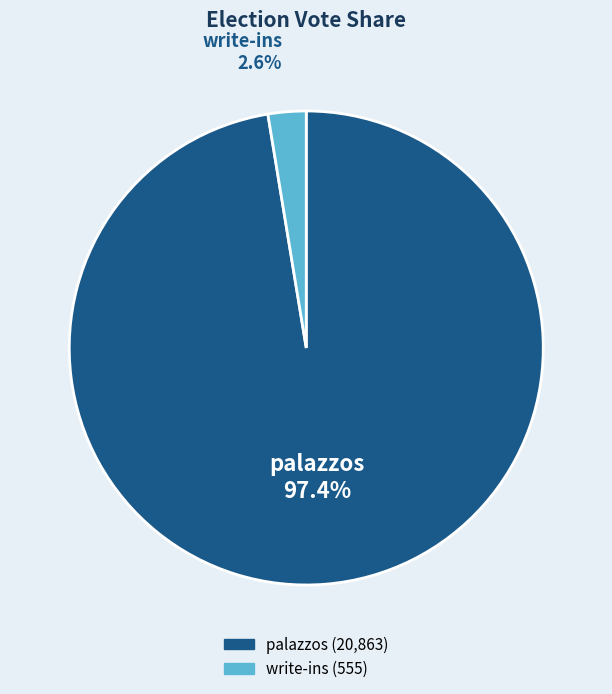

Is there a majority slice in this chart?

Yes